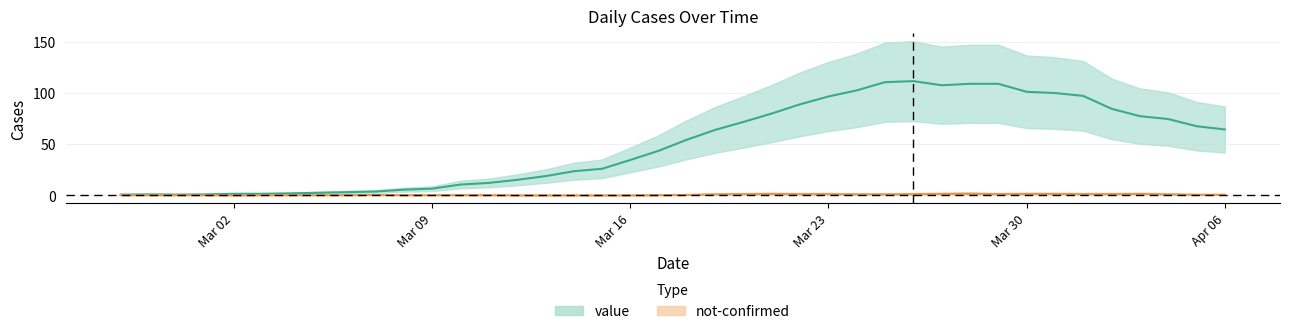

What is the value of the 21st point from the left?

54.4